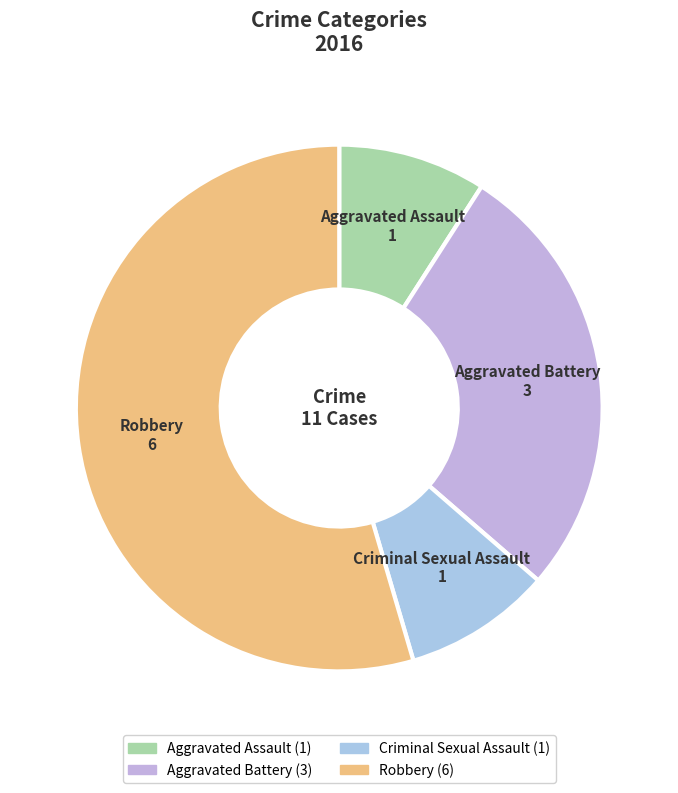

How many segments does this pie chart have?

4